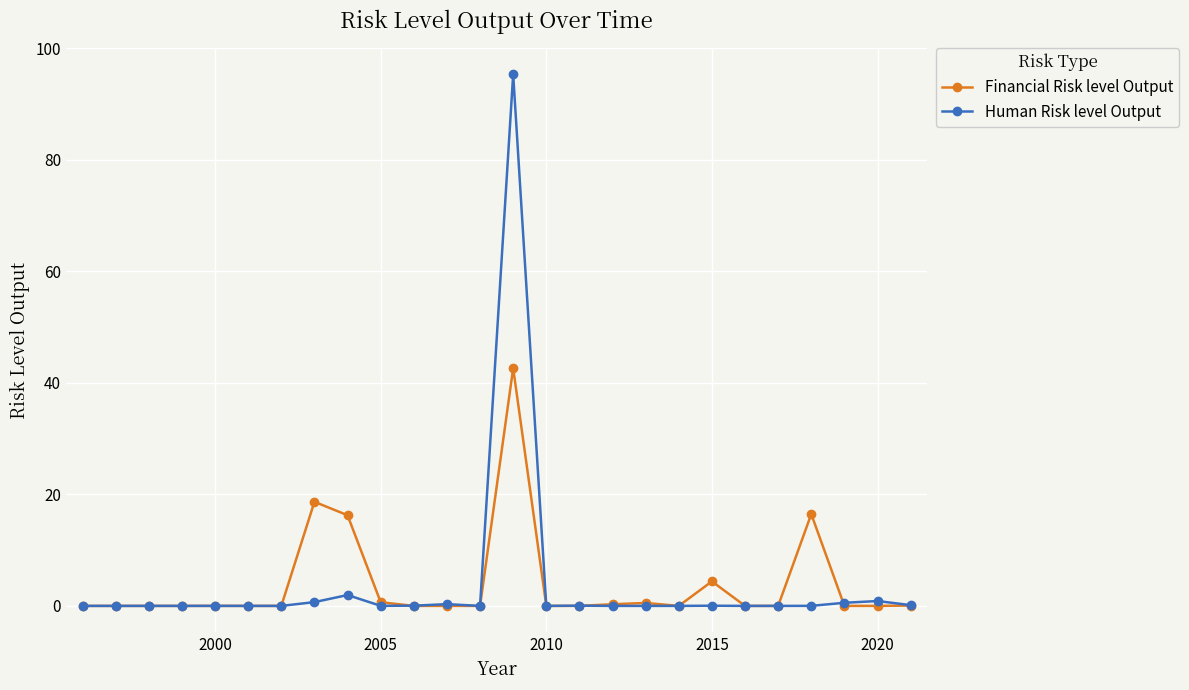

What is the highest value of the Financial Risk level Output series?

42.6